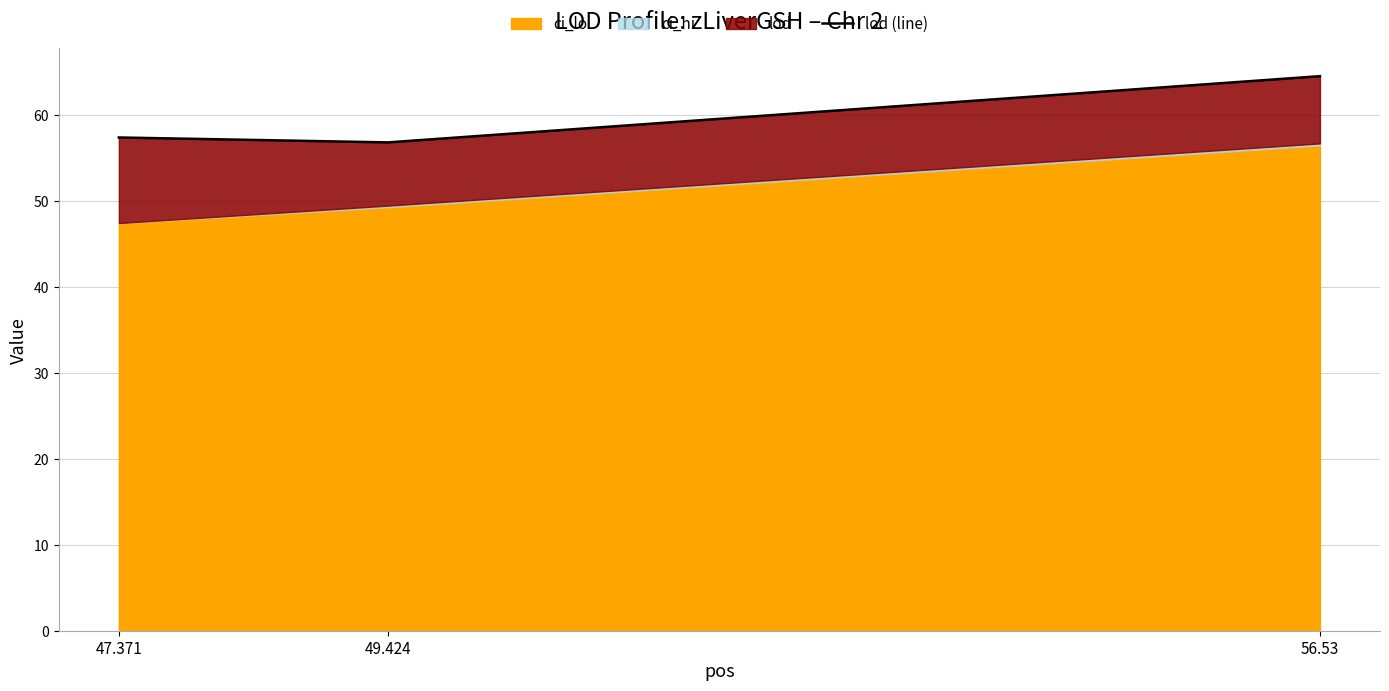

Count the number of values greater than 57.

2